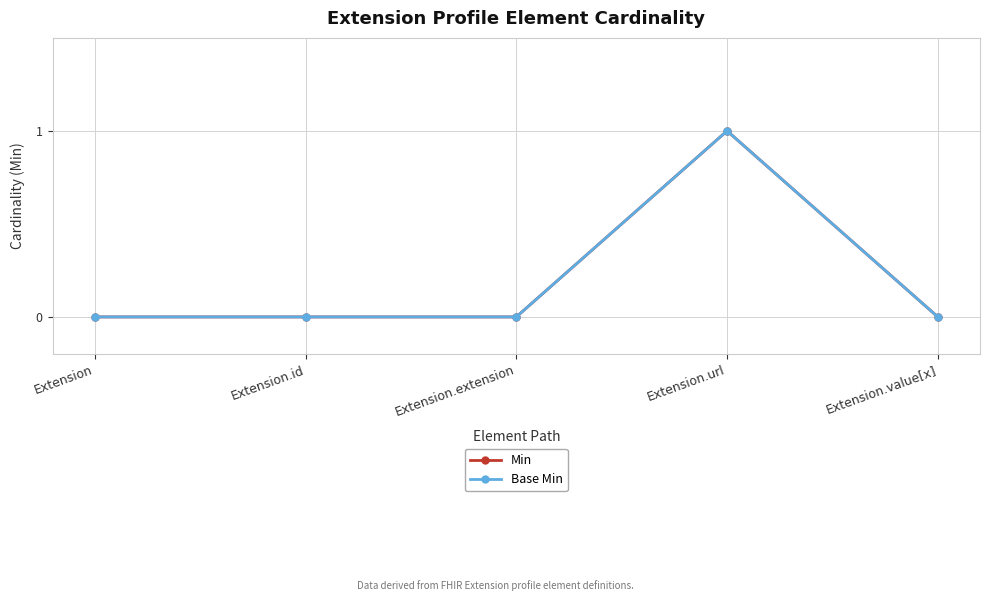

True or false: Min and Base Min intersect in this chart.

False